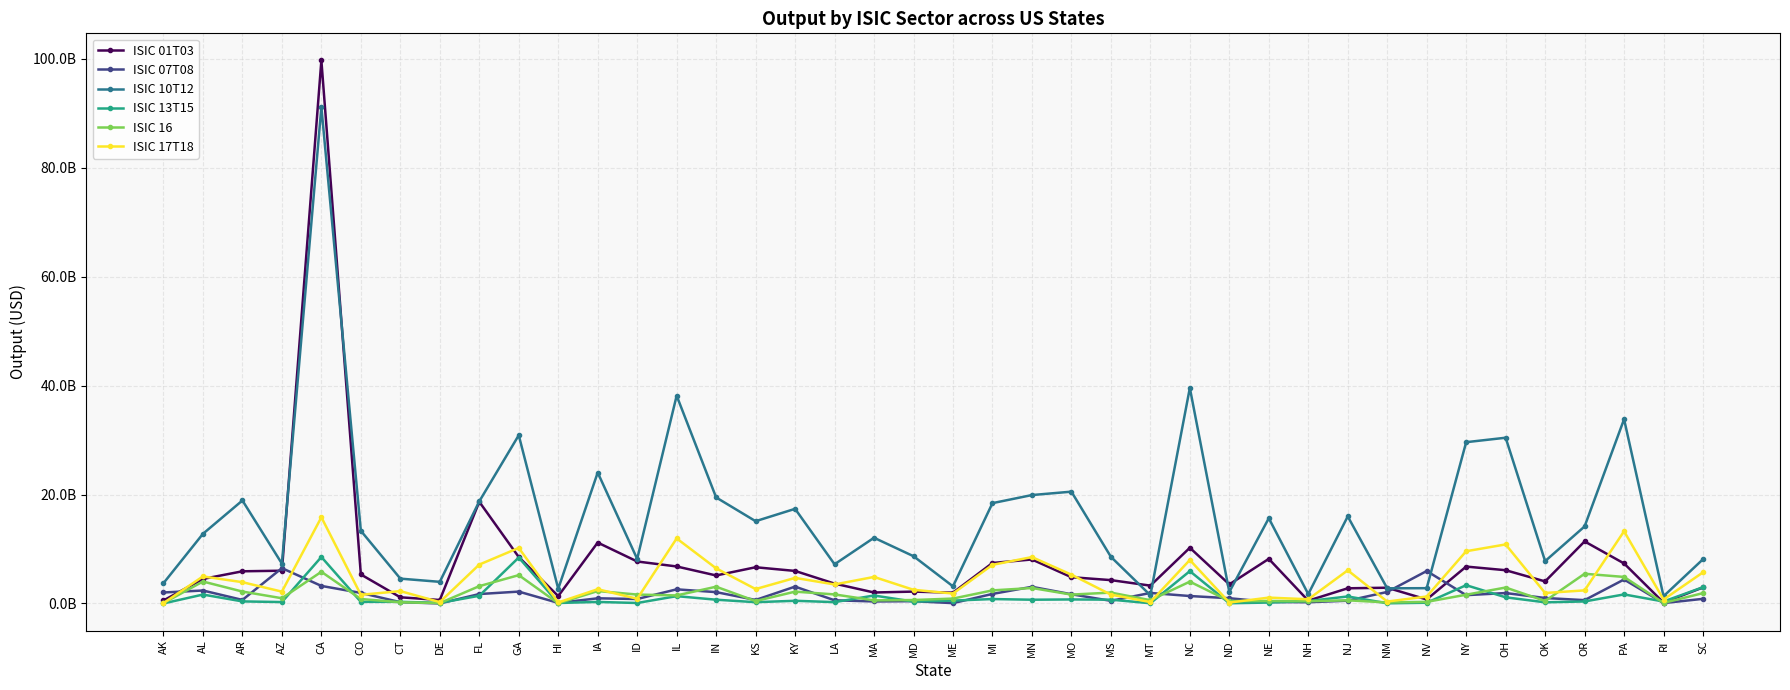

Is this an area chart (filled region under the line)?

No